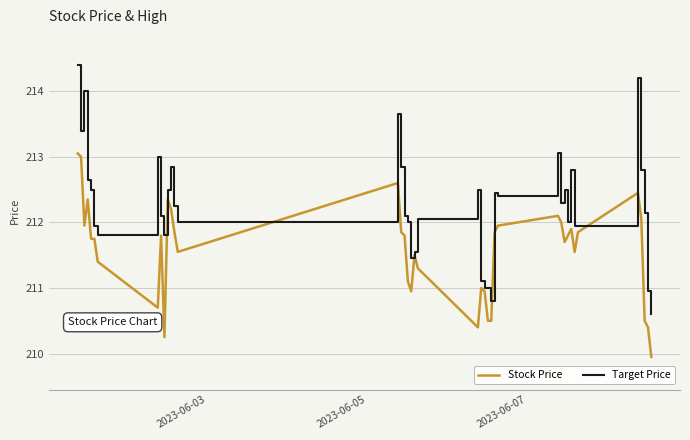

List the series in order of their peak value, lowest first.

Stock Price, Target Price